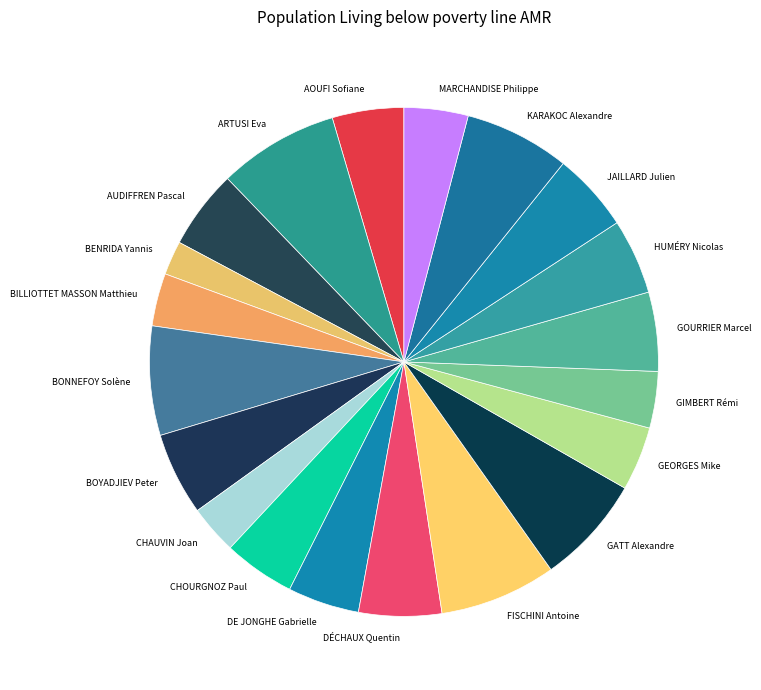

Which slice is the smallest?

BENRIDA Yannis